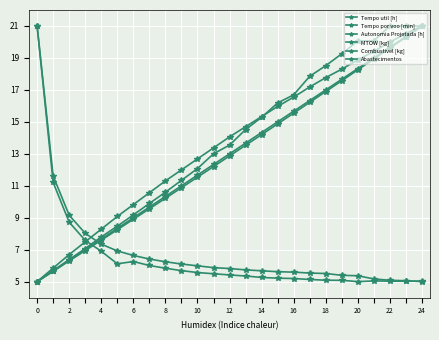

What is the highest value of the Combustivel [kg] series?

21.0